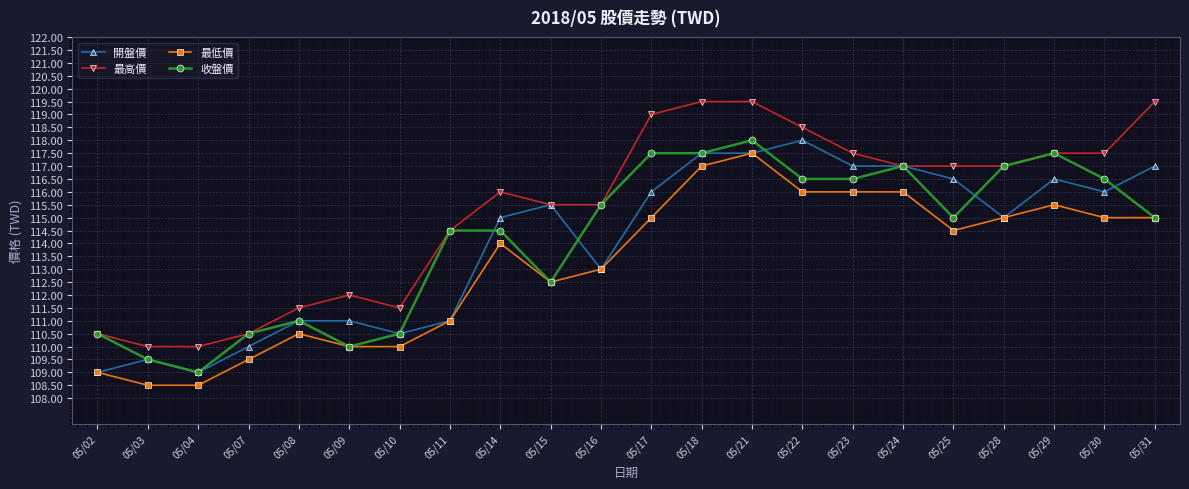

Is this an area chart (filled region under the line)?

No